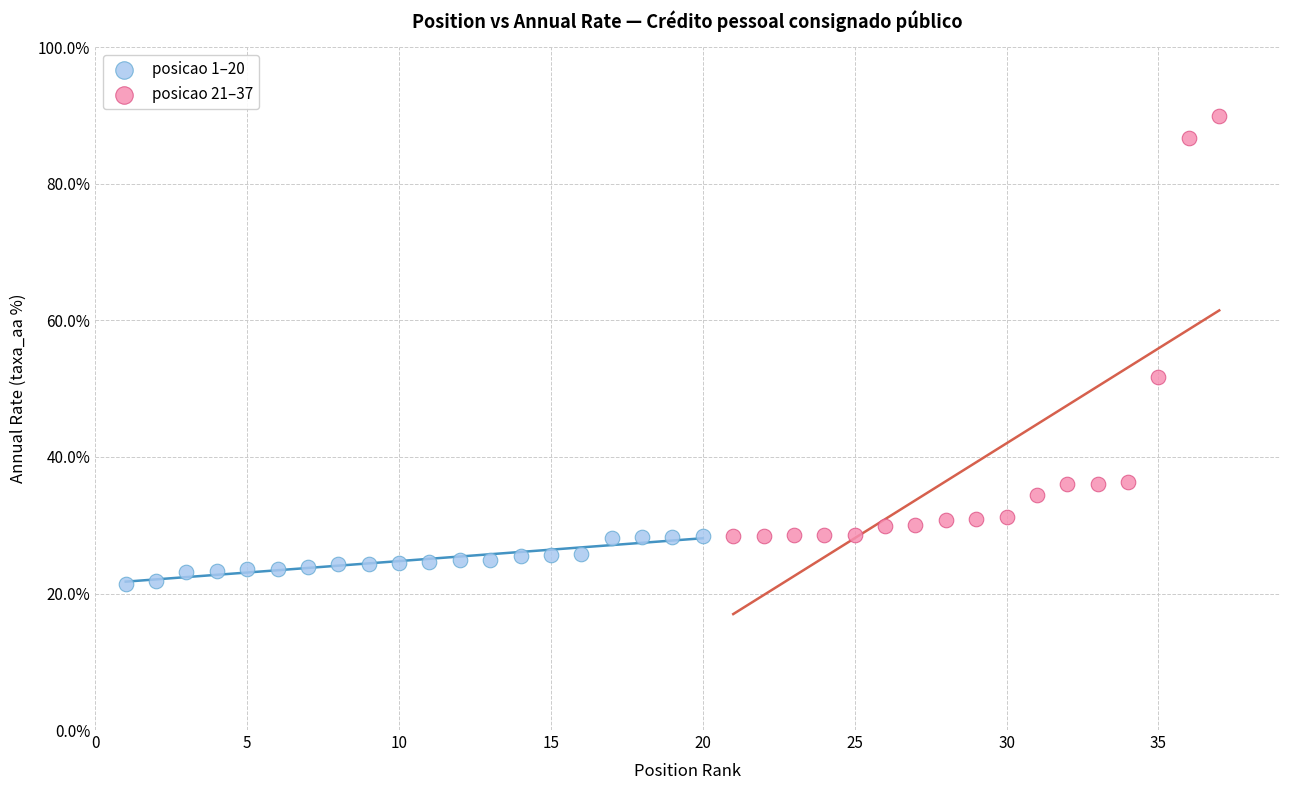

Which series has the widest spread of Y values?

posicao 21–37